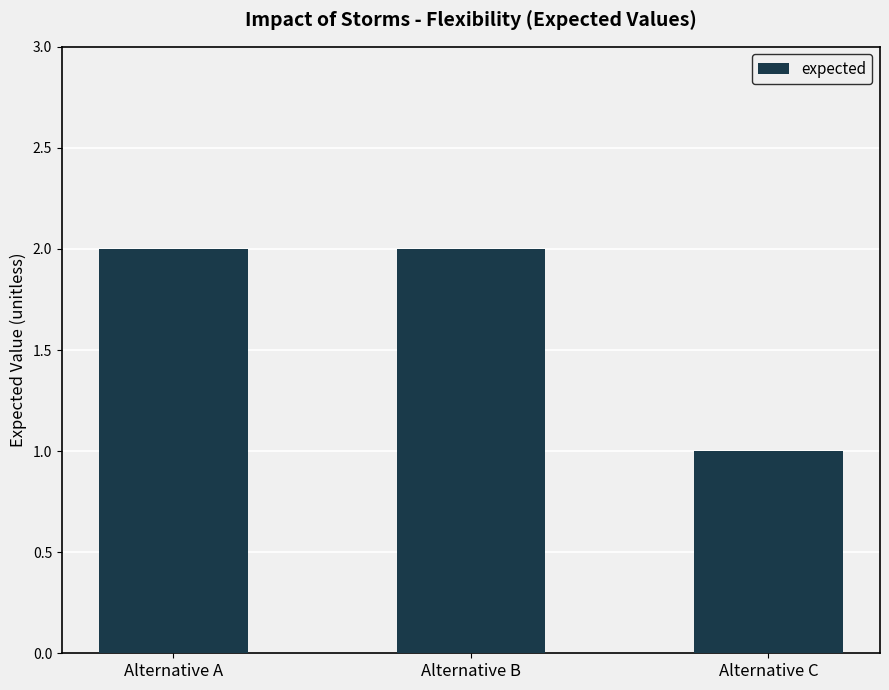

True or false: the data shows 1 at Alternative A.

False